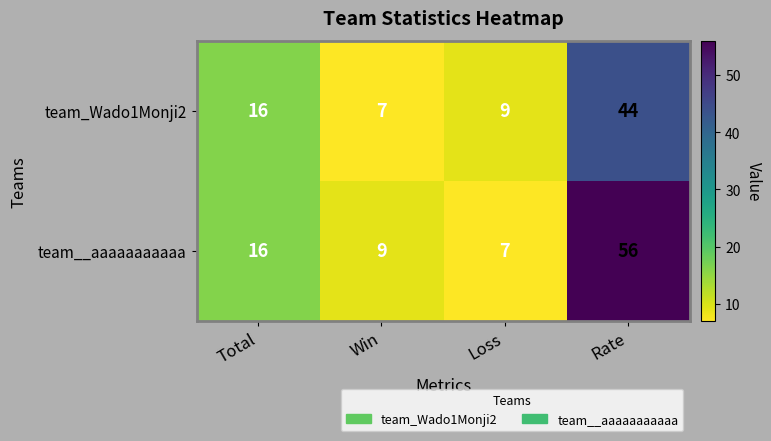

What is the total value across all series at Total?

32